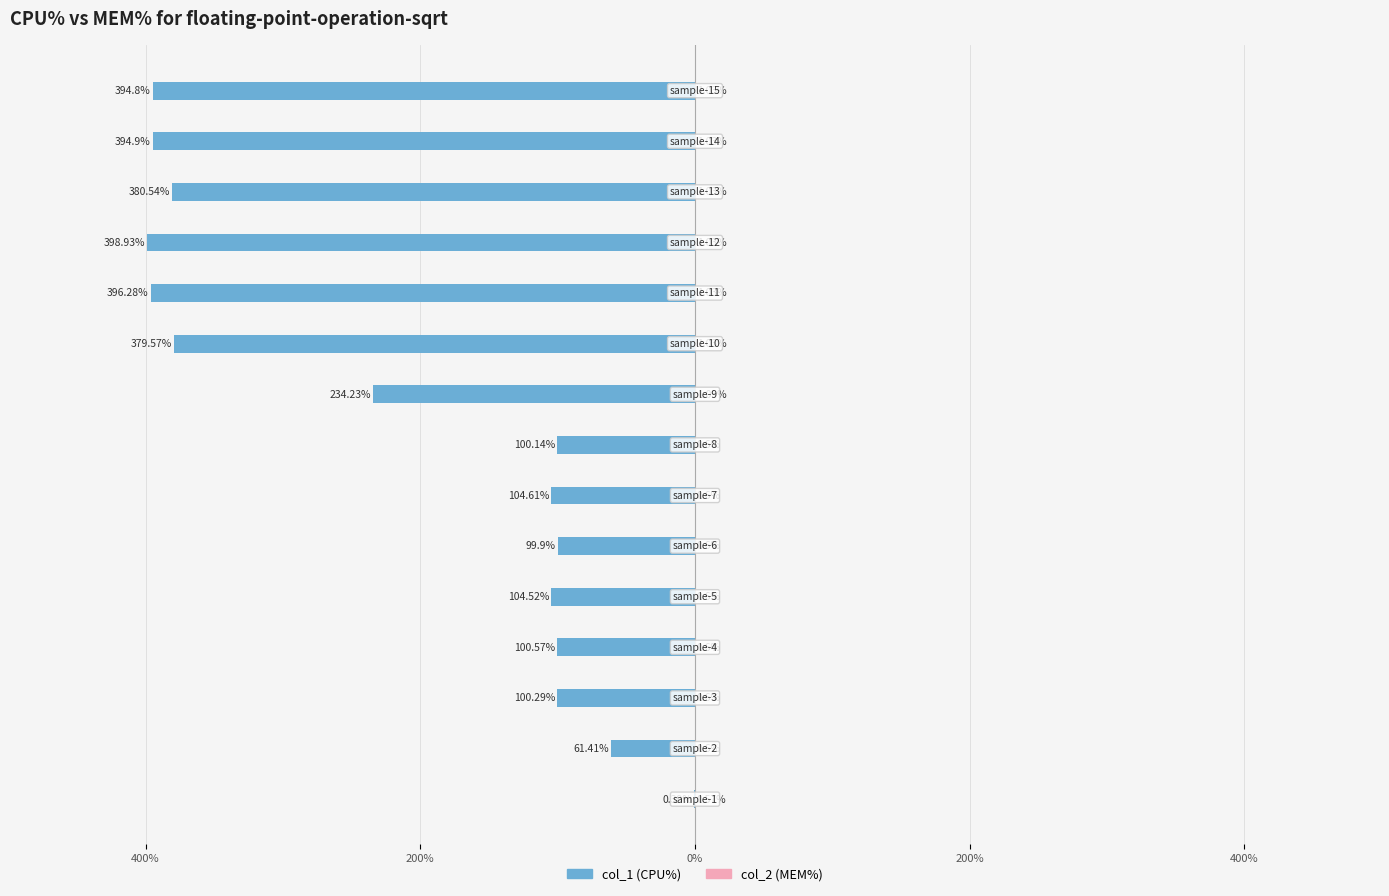

Does the chart contain any negative values?

Yes